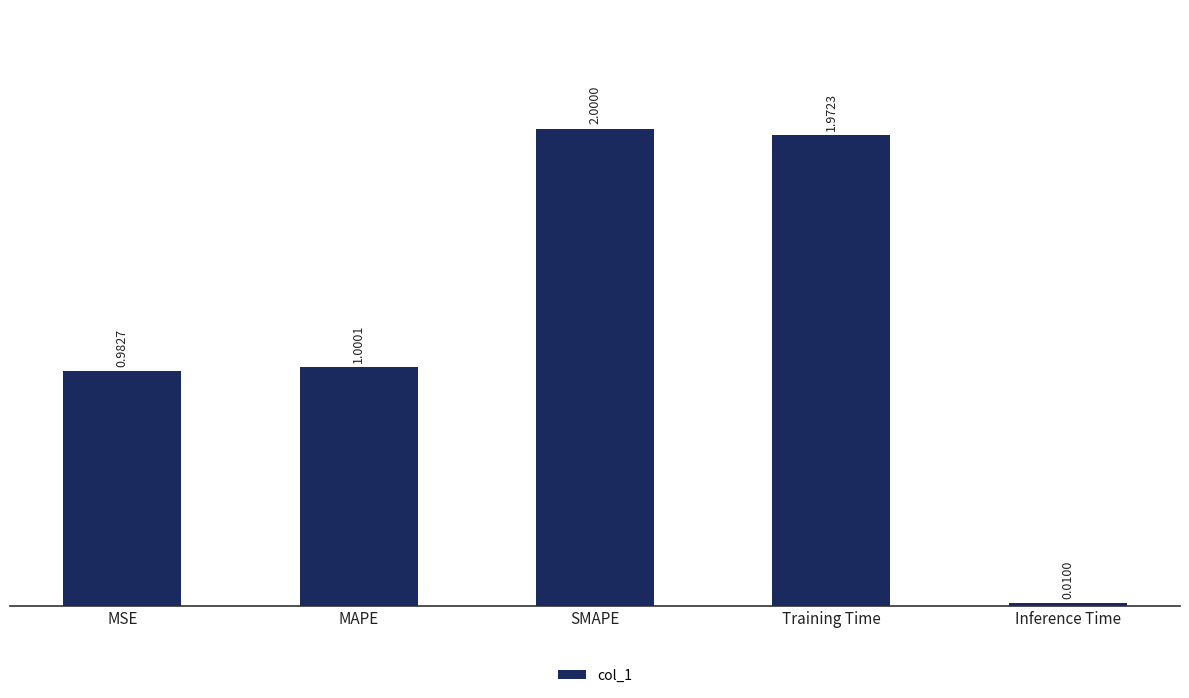

Which label corresponds to the largest value in the chart?

SMAPE